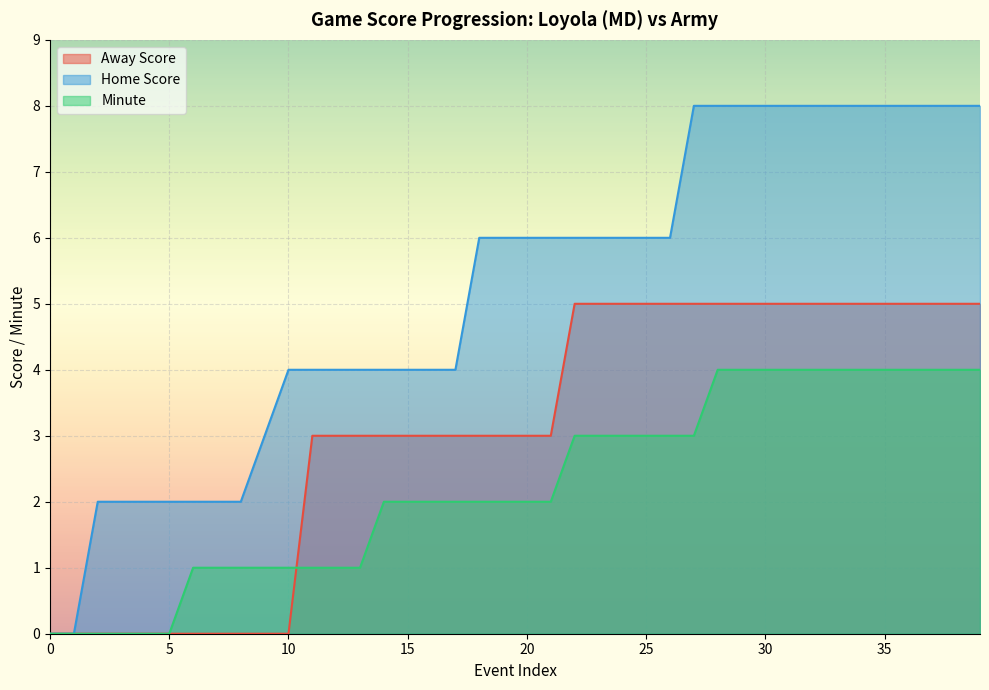

The value of Home Score at 14 is 4. True or false?

True